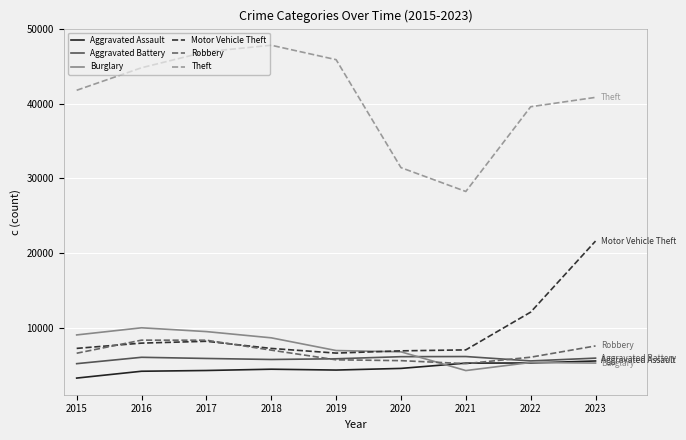

Where is the first local maximum for Burglary?

2016